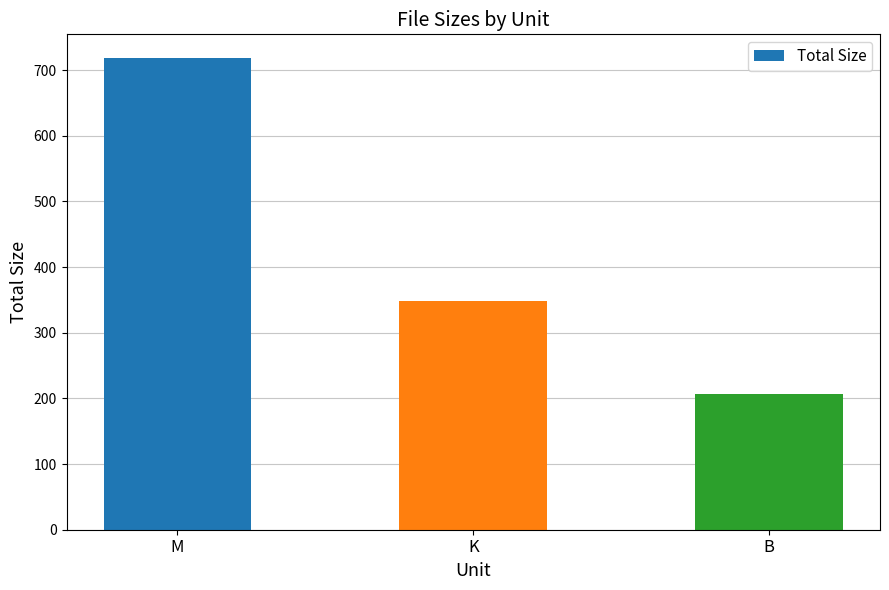

What is the change in value from M to B?

-511.7